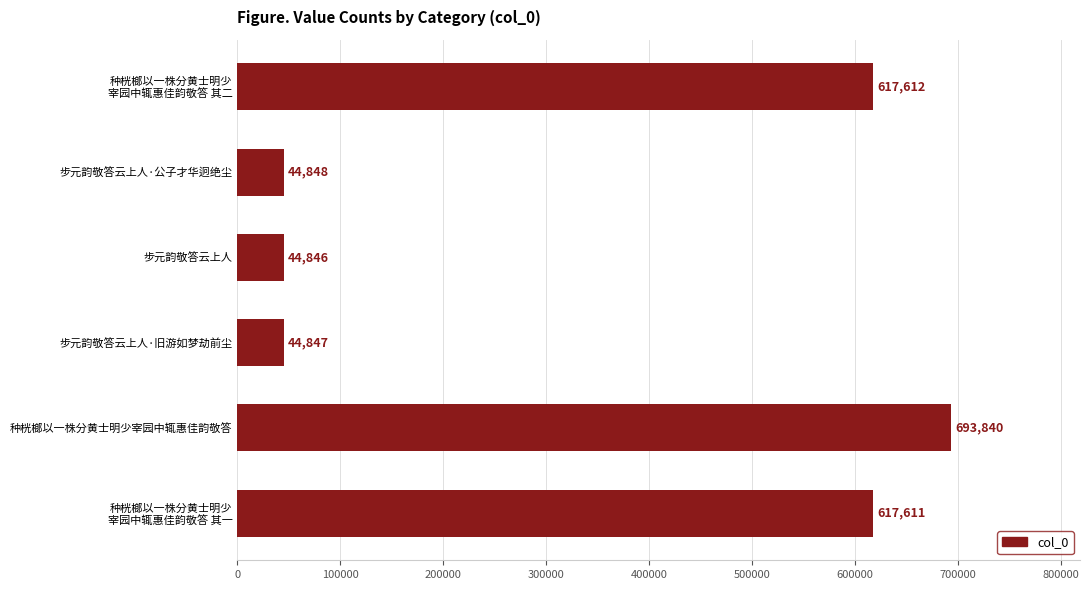

True or false: the data shows 44847 at 步元韵敬答云上人·旧游如梦劫前尘.

True